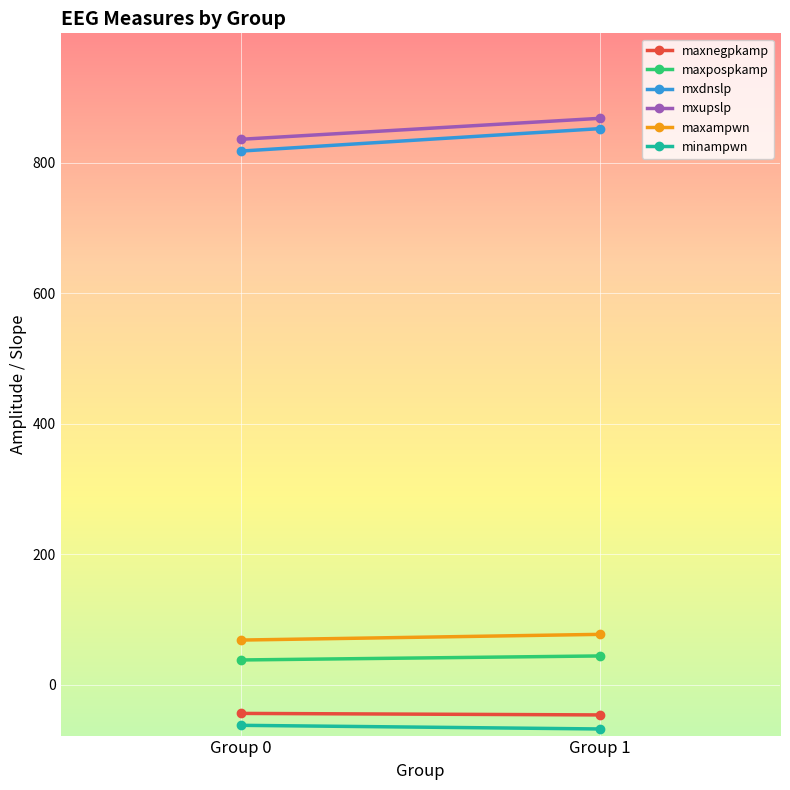

Reading left to right, transcribe all the data shown in this chart.

maxnegpkamp: Group 0=-43.7	Group 1=-46.1
maxpospkamp: Group 0=38.1	Group 1=44.3
mxdnslp: Group 0=817.7	Group 1=852.2
mxupslp: Group 0=835.8	Group 1=868.0
maxampwn: Group 0=68.6	Group 1=77.4
minampwn: Group 0=-62.0	Group 1=-67.6